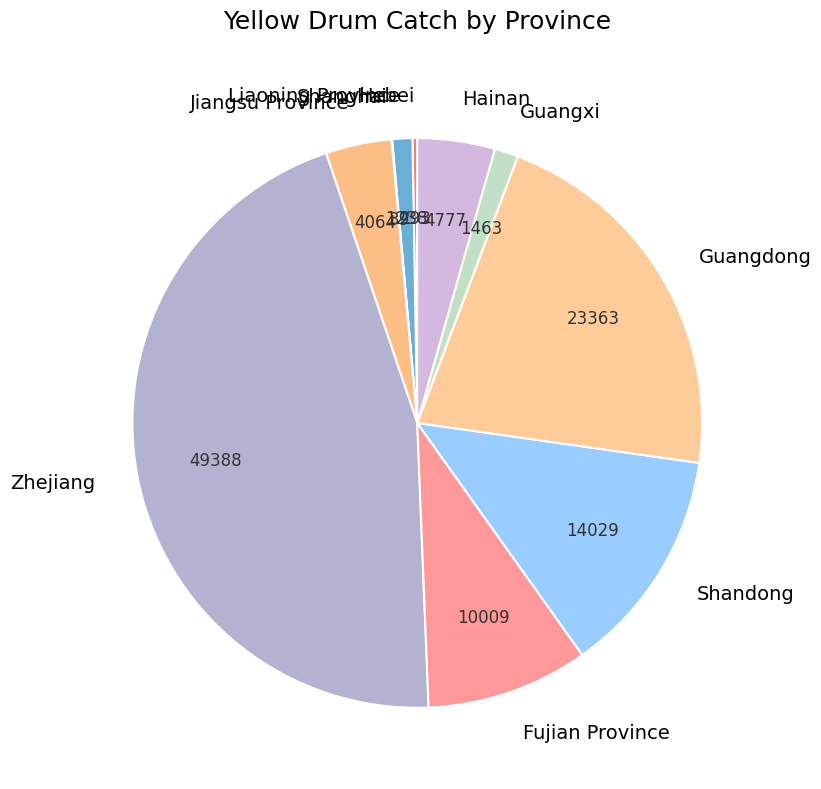

Do Hainan and Shandong together represent more than half of the pie?

No